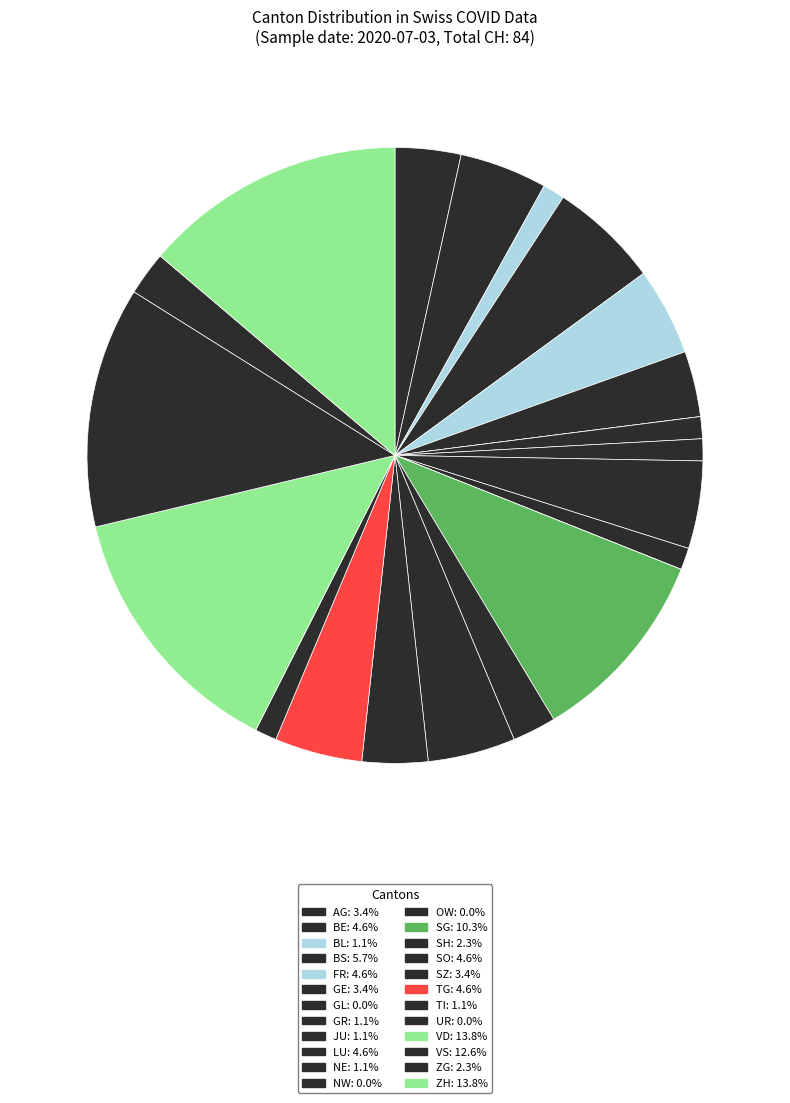

To the nearest percent, what portion does FR represent?

5%